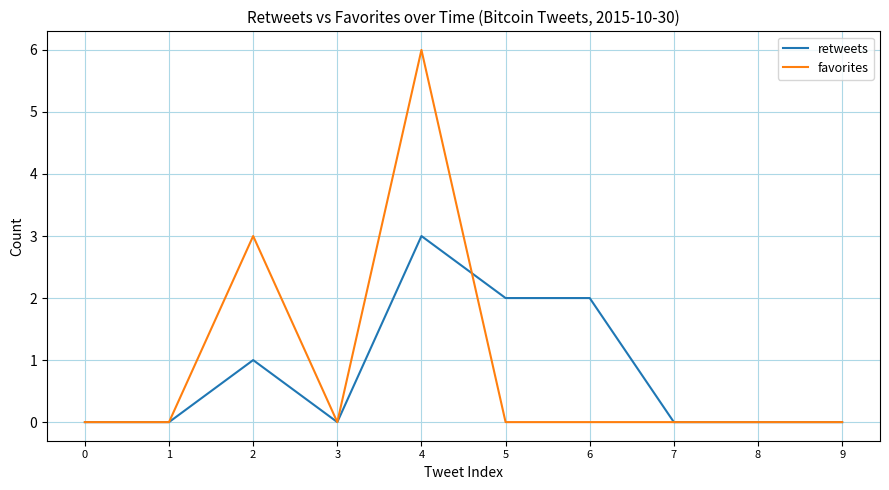

Read the retweets value at 6.

2